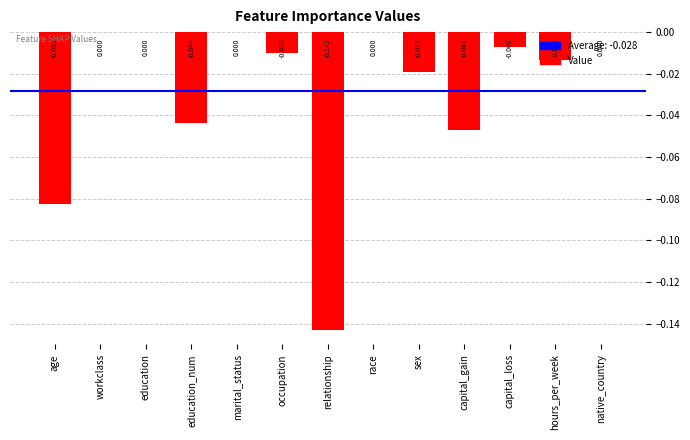

Is it true that the value at native_country is -0.1?

False